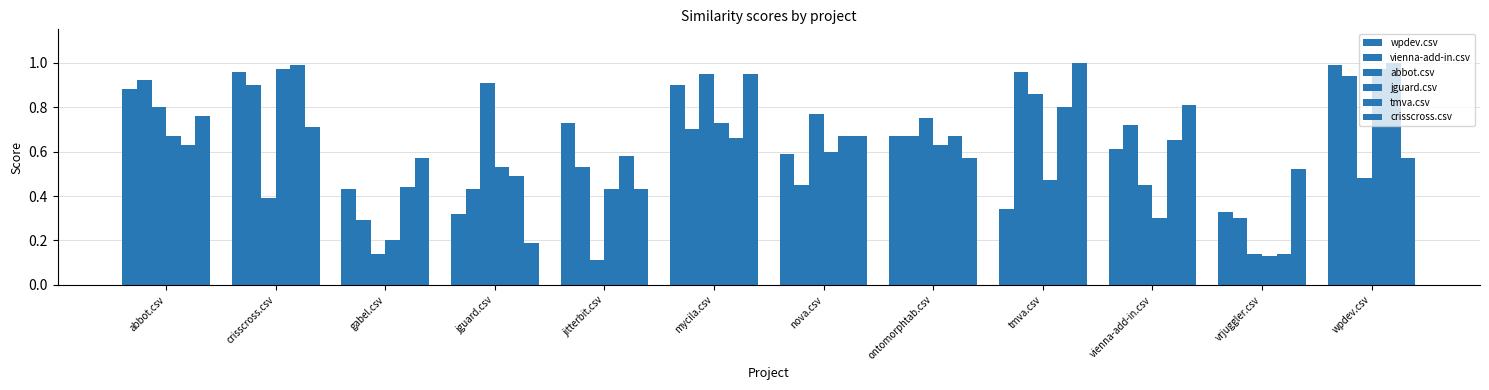

What is the value of the jguard.csv bar at the 1st from the left?

0.7